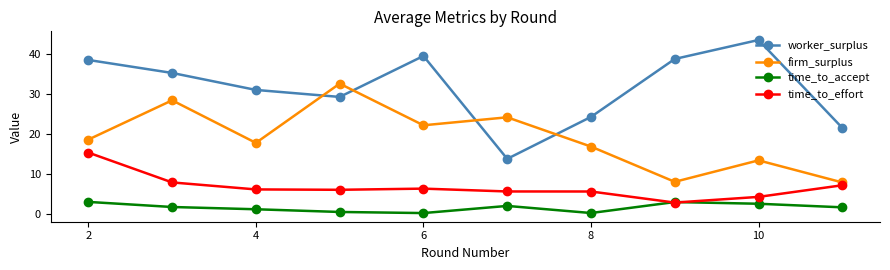

In time_to_accept, how many points are higher than both neighbors (excluding endpoints)?

2